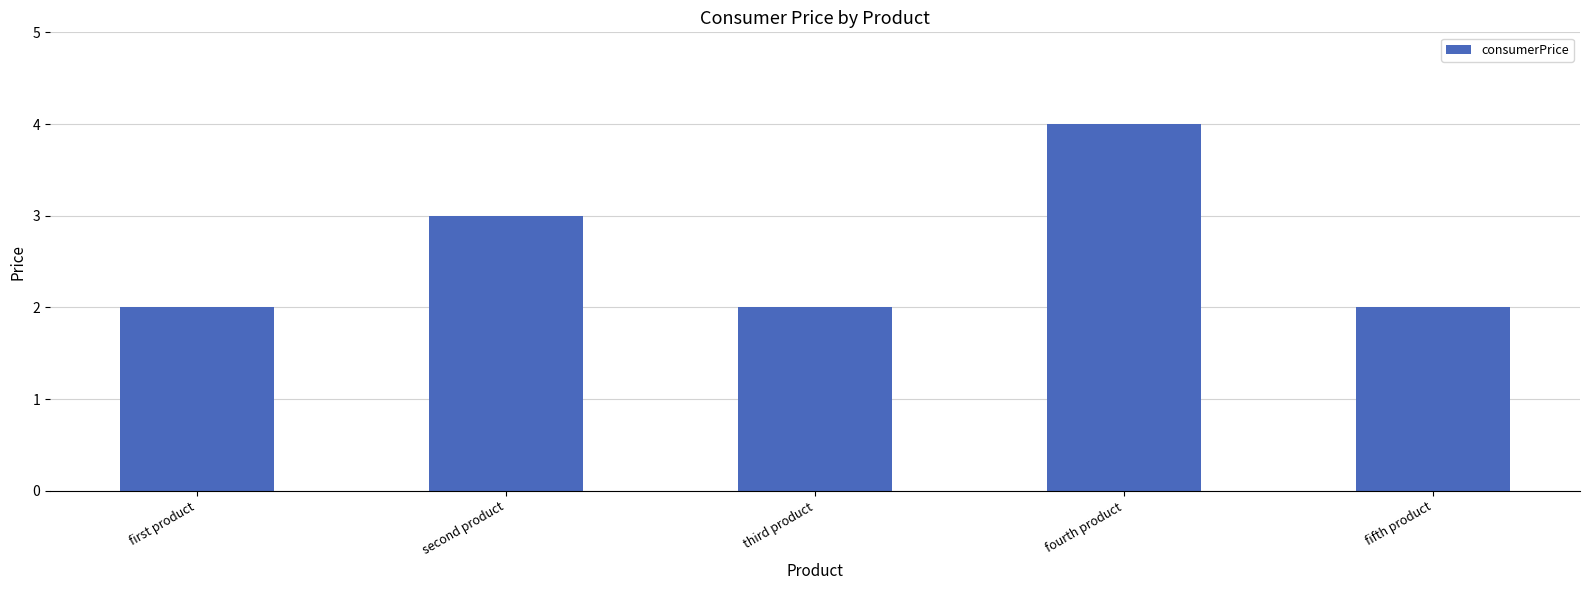

How many bars are there in total?

5